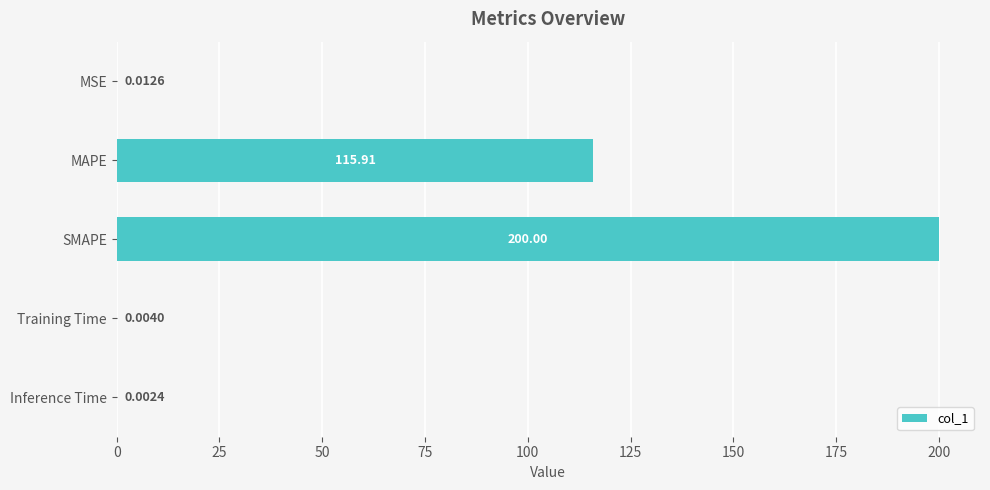

Which label corresponds to the largest value in the chart?

SMAPE